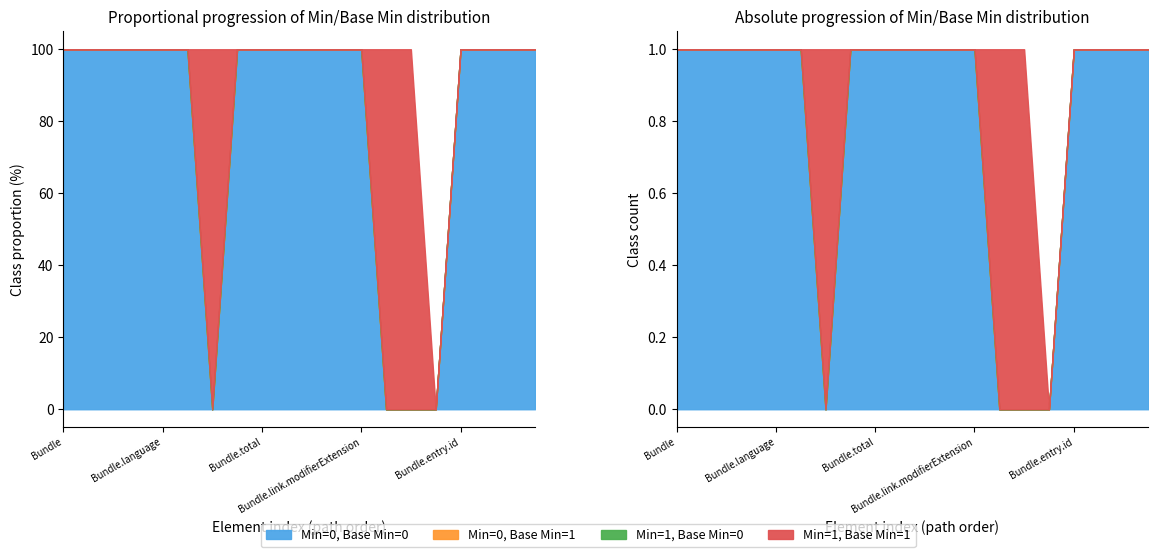

True or false: Base Min=0 has more than 1 interior local peaks.

False